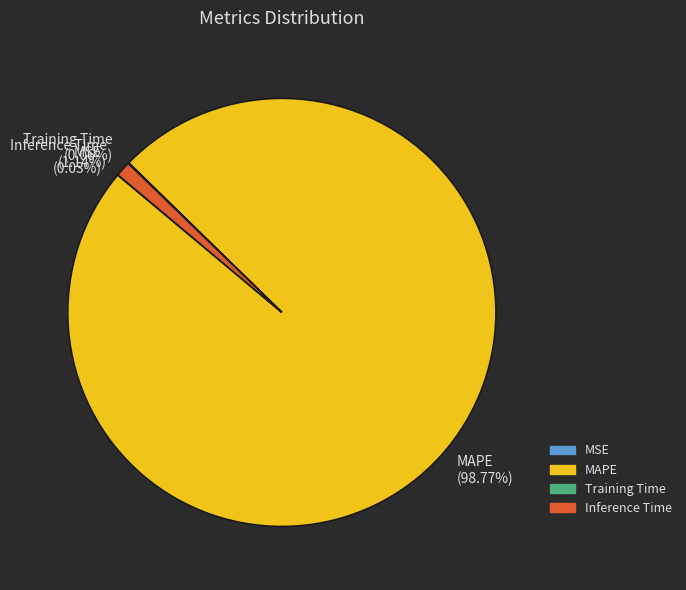

To the nearest percent, what is the difference between the largest and smallest slice percentages?

99%